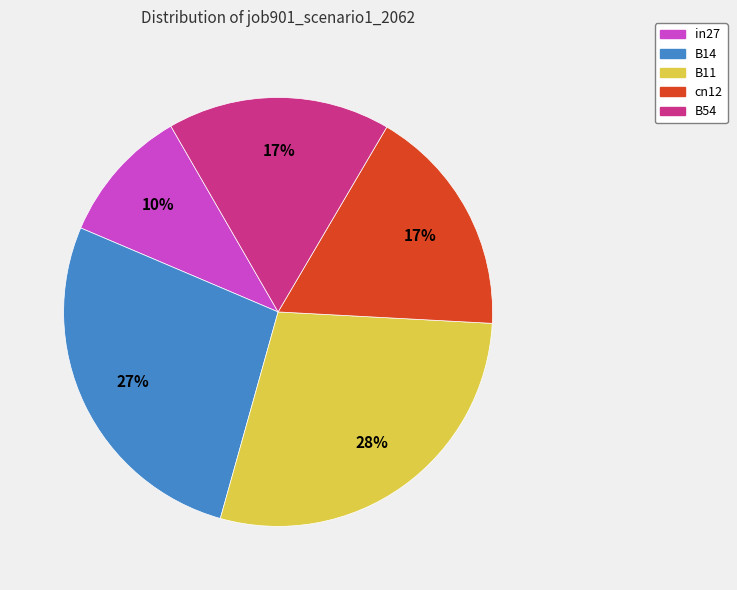

Which slice is the smallest?

in27